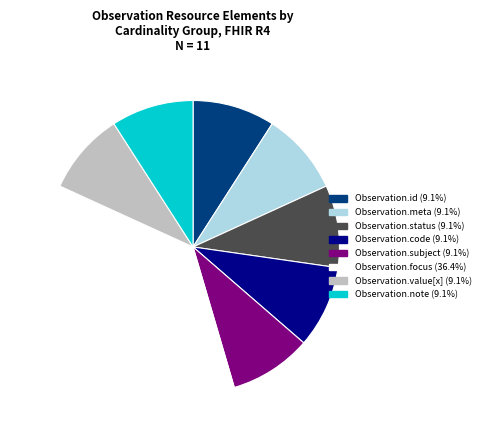

Which category has the biggest portion of the pie?

Observation.focus